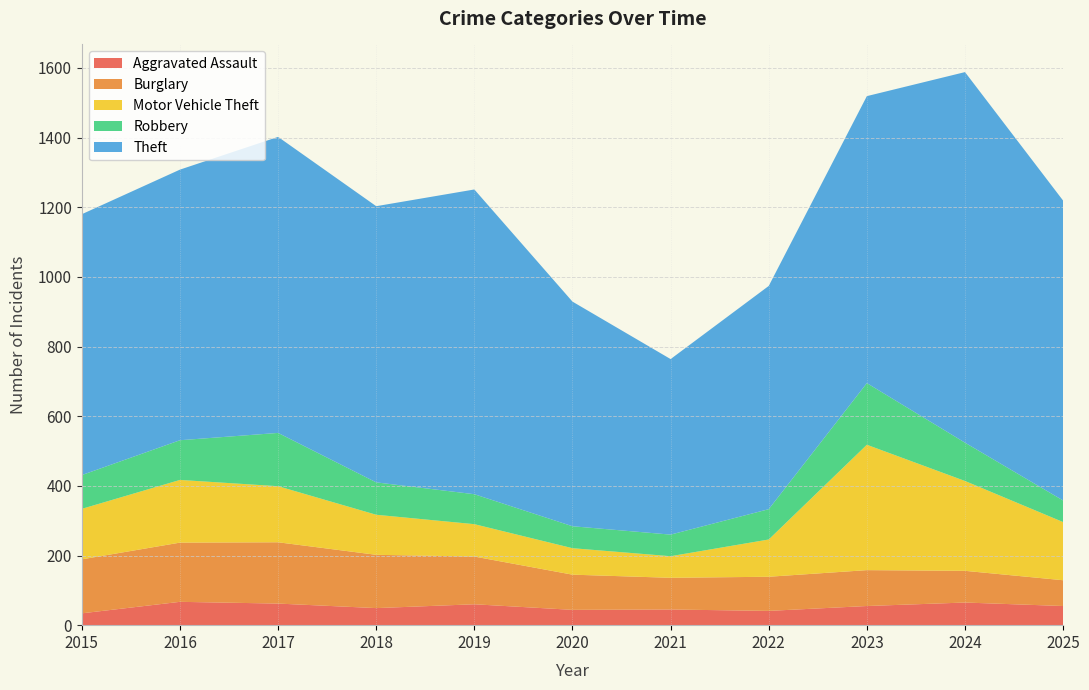

Reading left to right, what are all the values shown in this chart?

Aggravated Assault: 34	67	62	49	60	44	45	41	55	65	55
Burglary: 155	170	176	153	137	101	91	98	103	91	74
Motor Vehicle Theft: 145	180	161	115	93	76	62	107	360	258	167
Robbery: 97	114	153	93	86	63	62	87	177	110	62
Theft: 749	777	850	793	875	645	504	641	824	1064	861